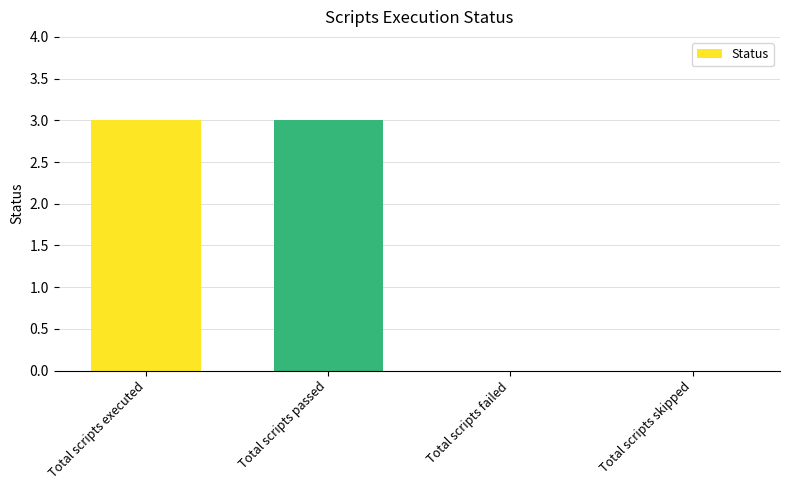

What is the sum of all values?

6